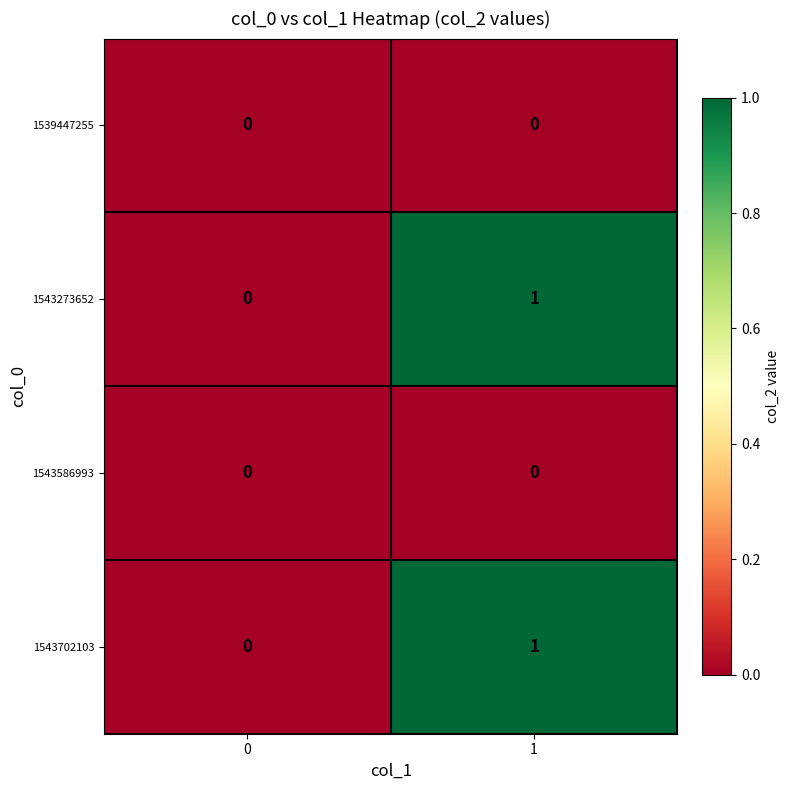

List the labels in order of 1543273652 value, smallest first.

0, 1